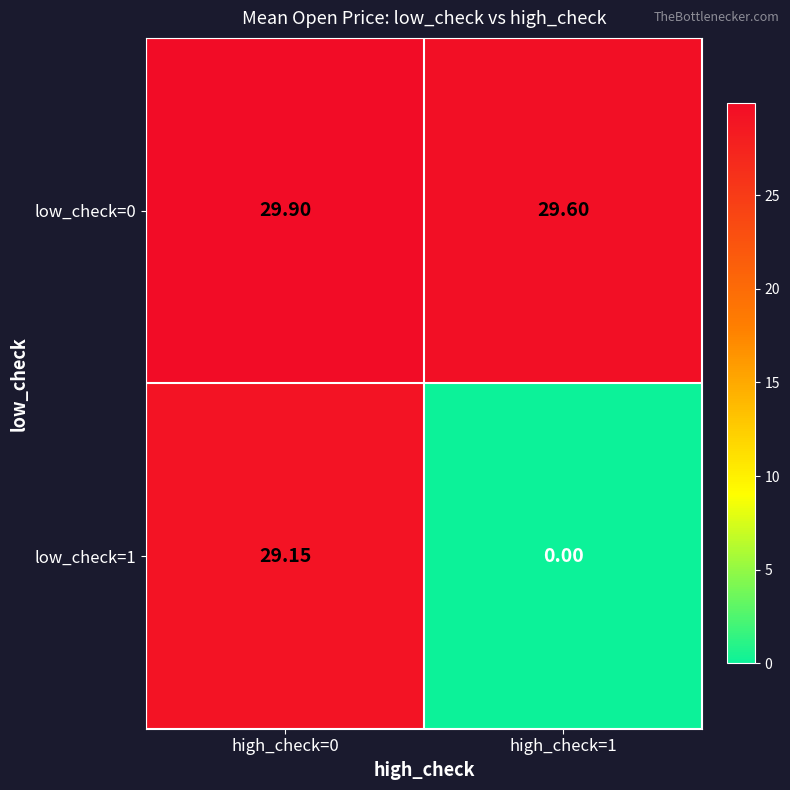

Is the value of low_check=0 at high_check=1 greater than the value of low_check=1 at high_check=0?

Yes